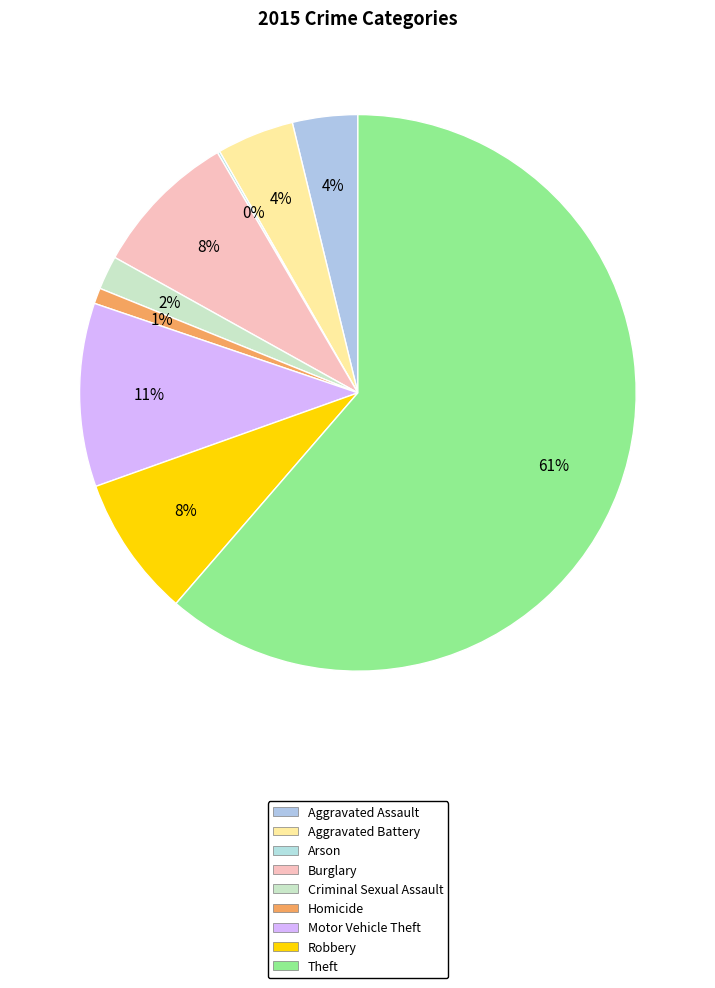

Between Theft and Homicide, which is larger?

Theft